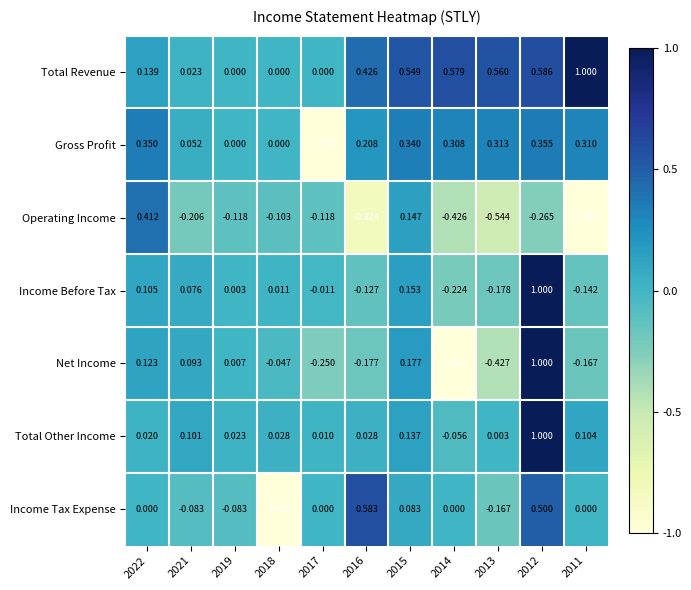

Which series has the widest spread of values?

Net Income